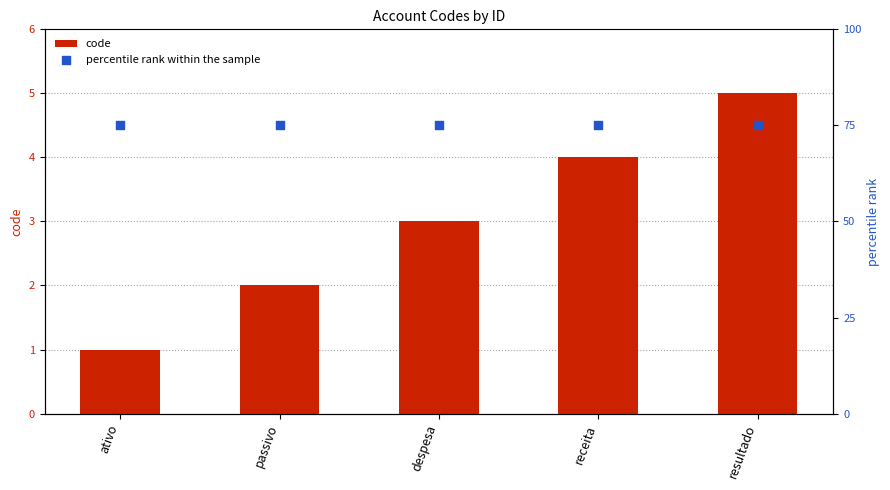

Which series has the largest Y range (max minus min)?

code